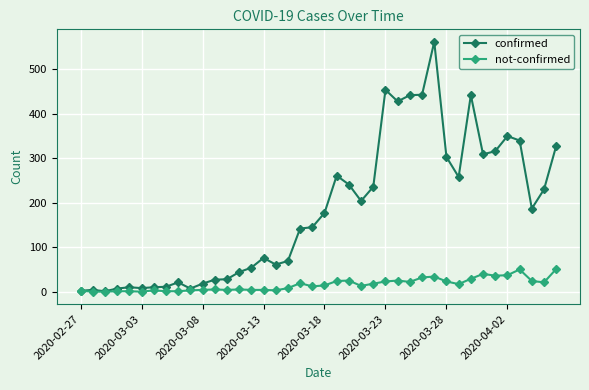

Count the number of data series in this chart.

2